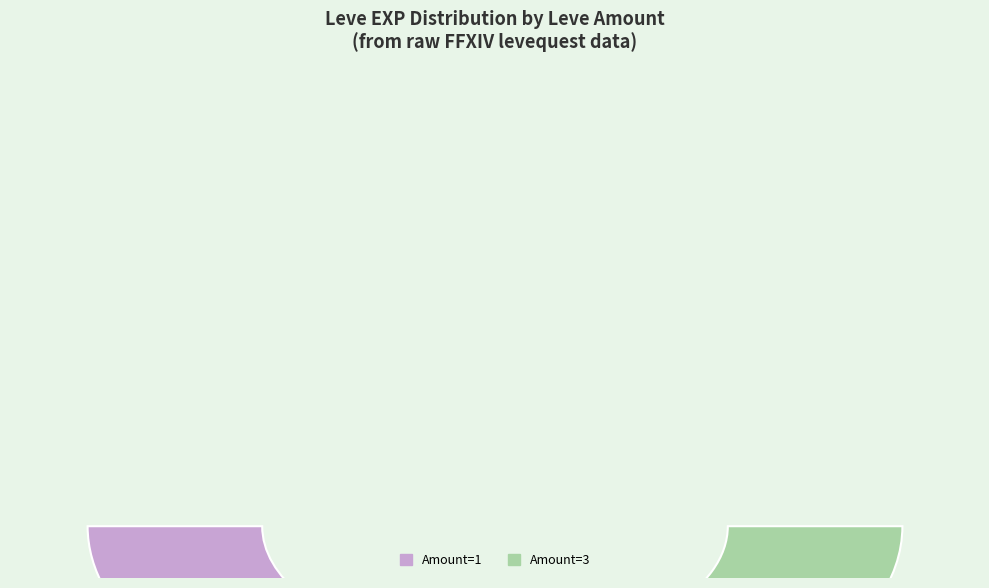

To the nearest percent, what is the difference between the largest and smallest slice percentages?

14%